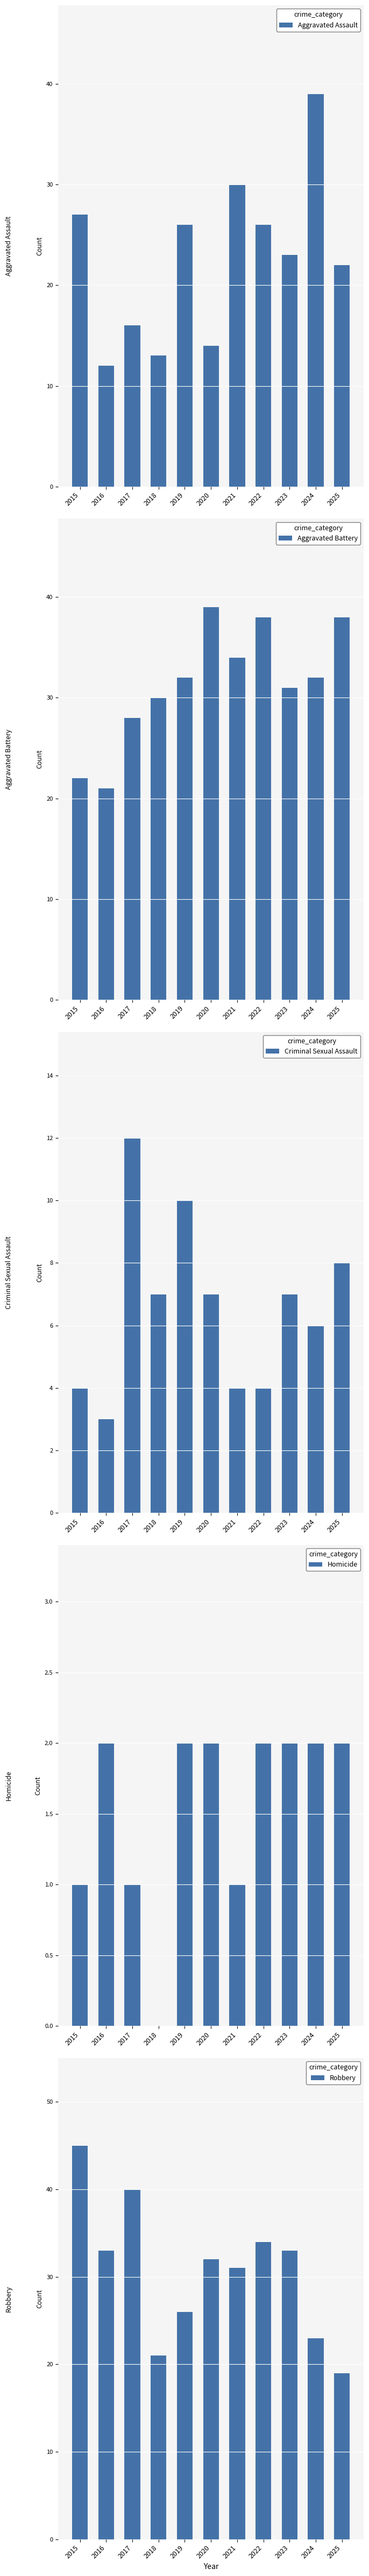

List the labels in order of Criminal Sexual Assault value, smallest first.

2016, 2015, 2021, 2022, 2024, 2018, 2020, 2023, 2025, 2019, 2017